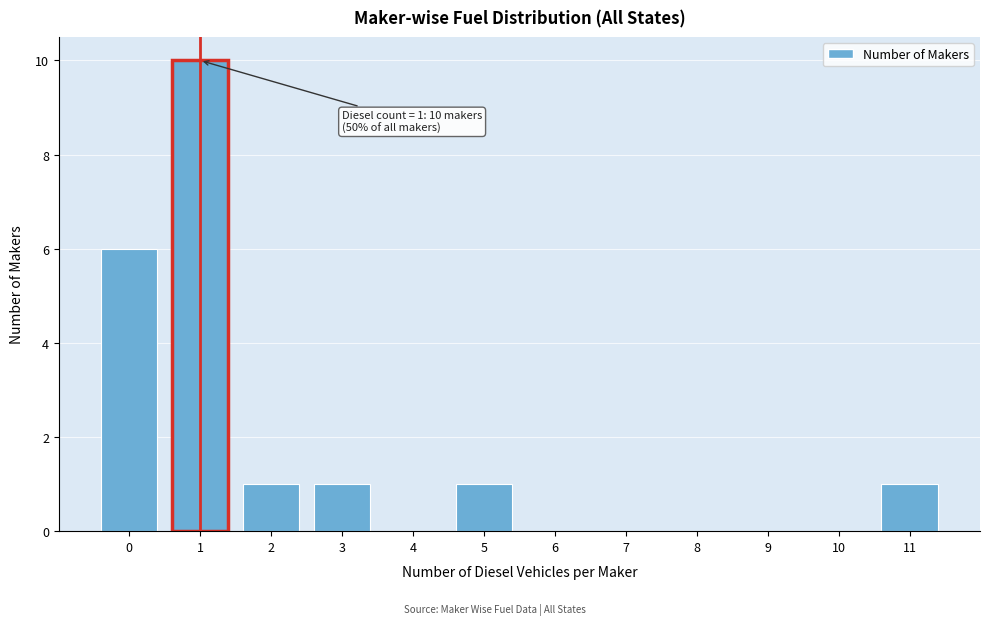

Reading left to right, list all the values displayed in this chart.

0=6	1=10	2=1	3=1	4=0	5=1	6=0	7=0	8=0	9=0	10=0	11=1